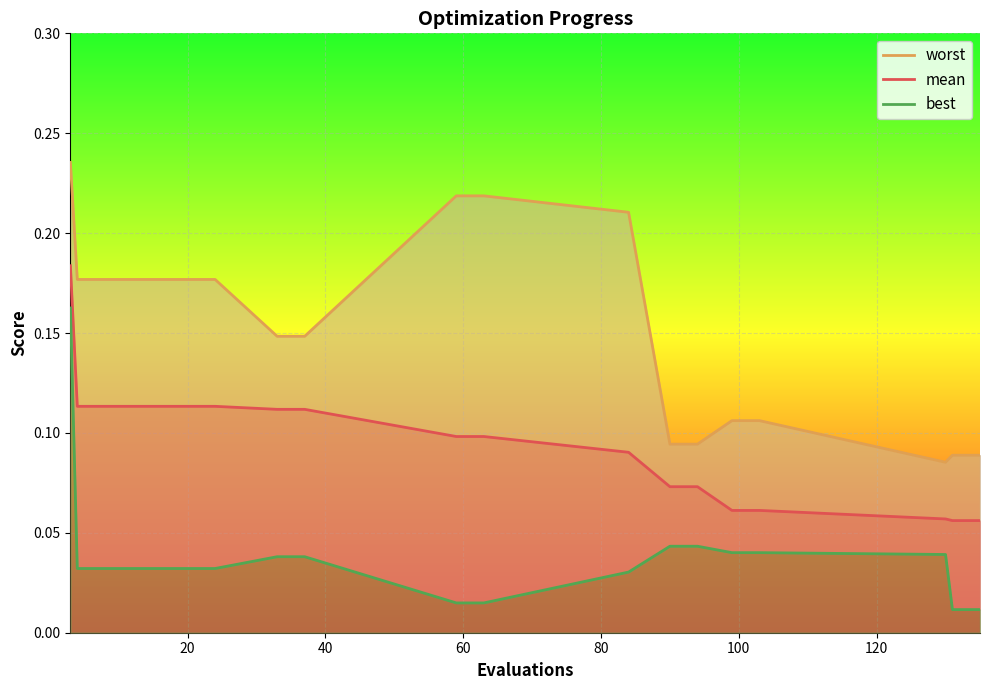

True or false: mean and best intersect in this chart.

False